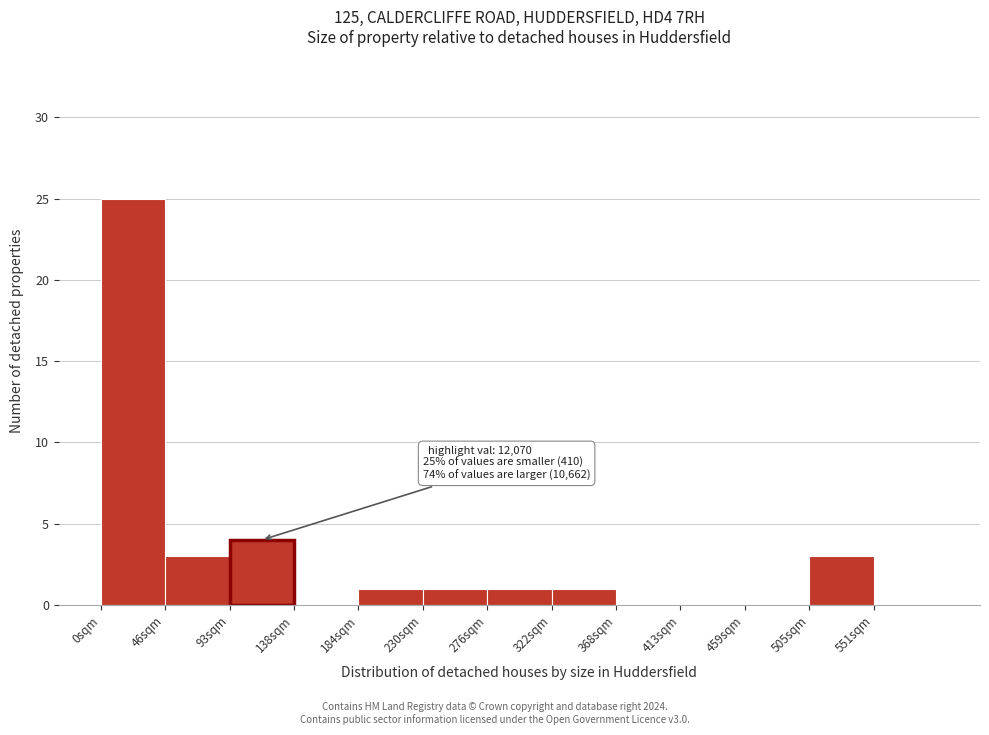

Reading left to right, list all the values displayed in this chart.

0sqm=25	46sqm=3	93sqm=4	138sqm=0	184sqm=1	230sqm=1	276sqm=1	322sqm=1	368sqm=0	413sqm=0	459sqm=0	505sqm=3	551sqm=0